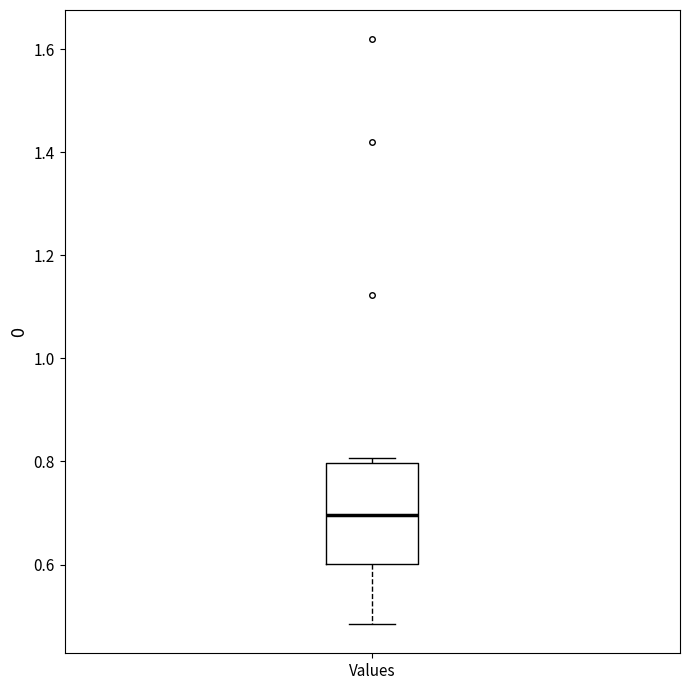

Where is the upper edge of the box for Values on the y-axis? The values are not printed on the chart, so give them approximately, as read against the axis.

0.80